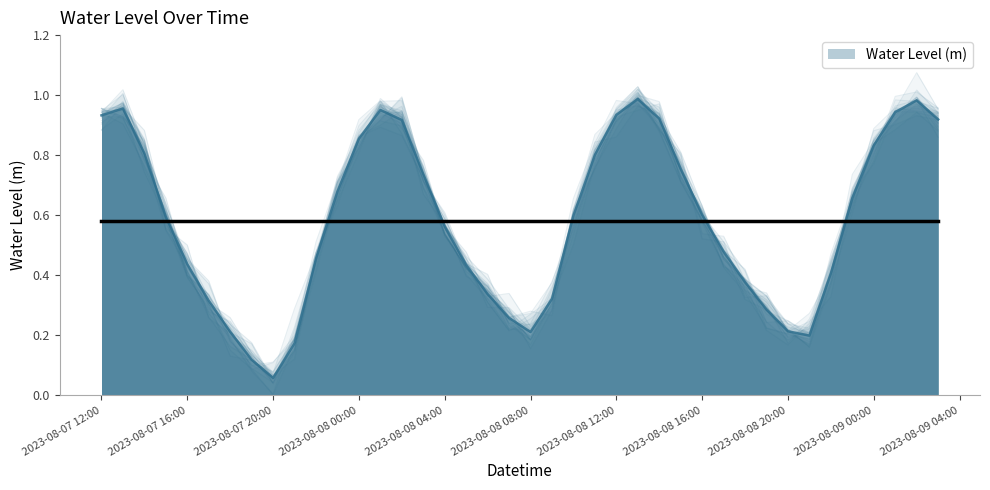

Count the number of data series in this chart.

1